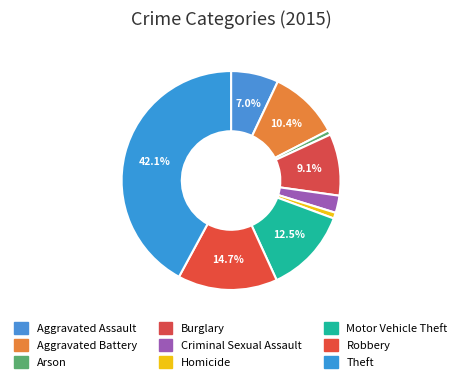

The Aggravated Battery slice represents 10% of the pie. True or false?

True